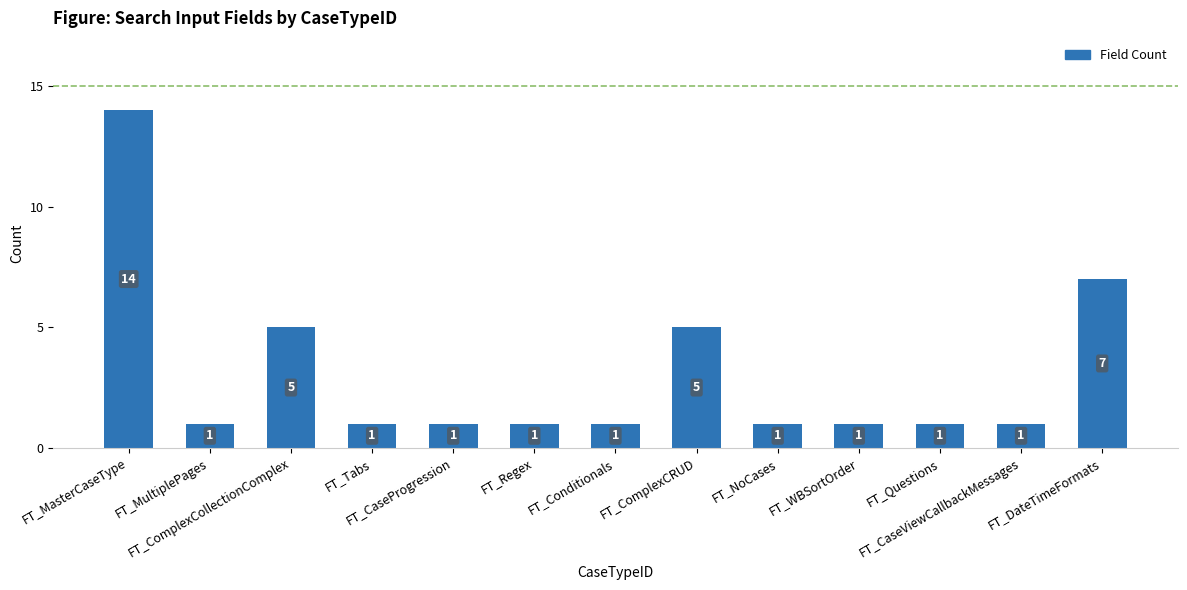

Is it true that the value at FT_Regex is 1?

True